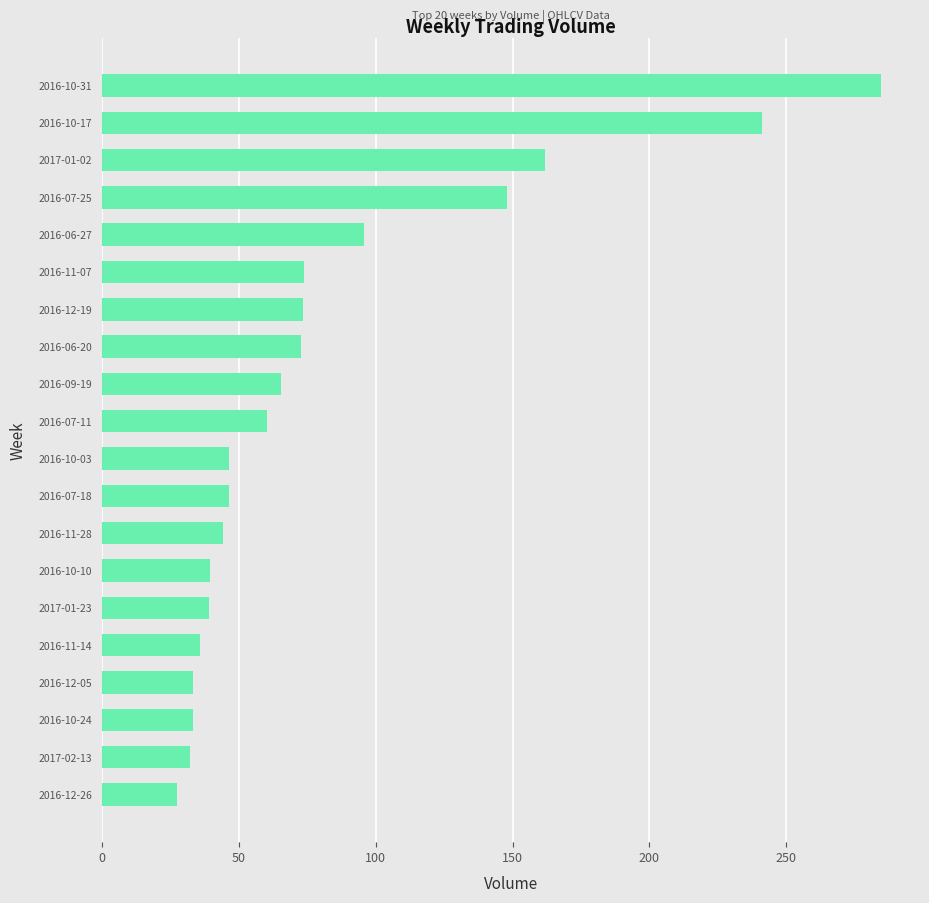

What is the sum of all values?

1655.4